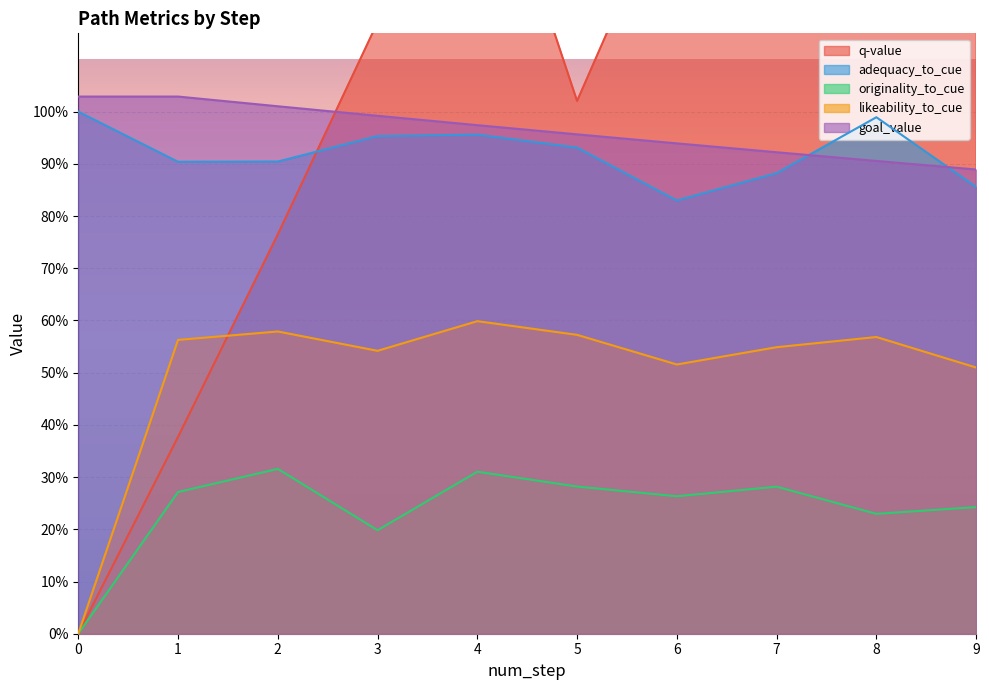

At which label is adequacy_to_cue closest to 0?

6